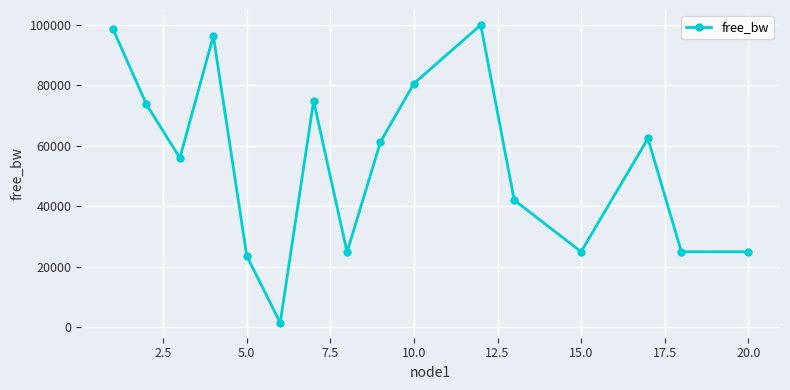

What is the average value?

54423.0